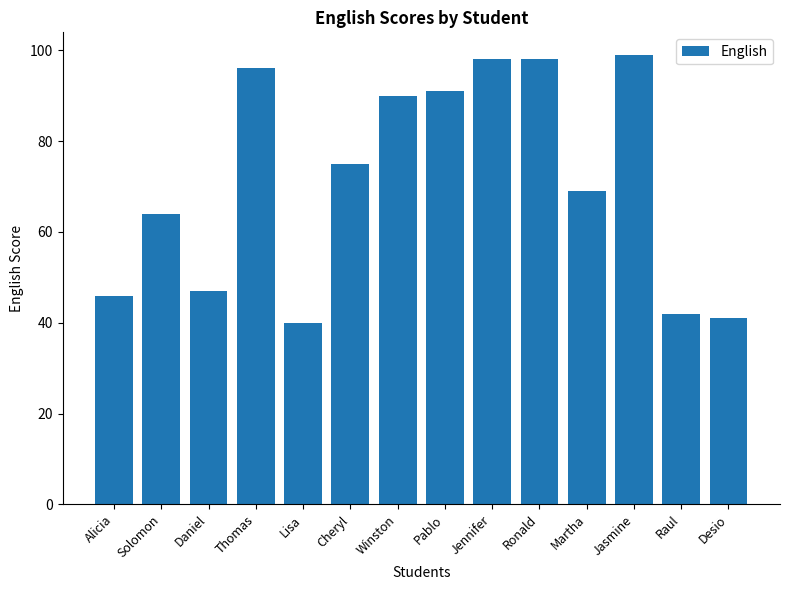

Read the value at Daniel, to the nearest 5.

45